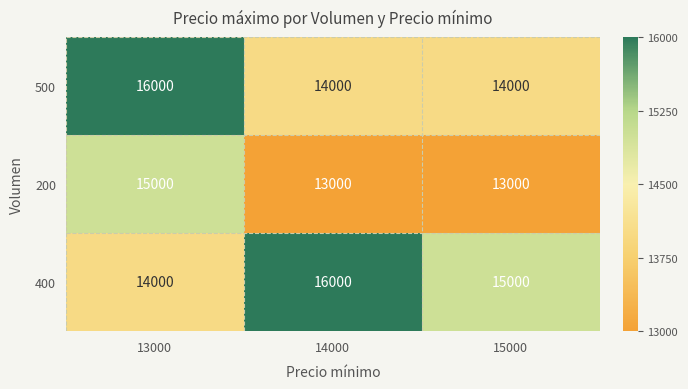

What is the spread (max minus min) of values at 15000?

2000